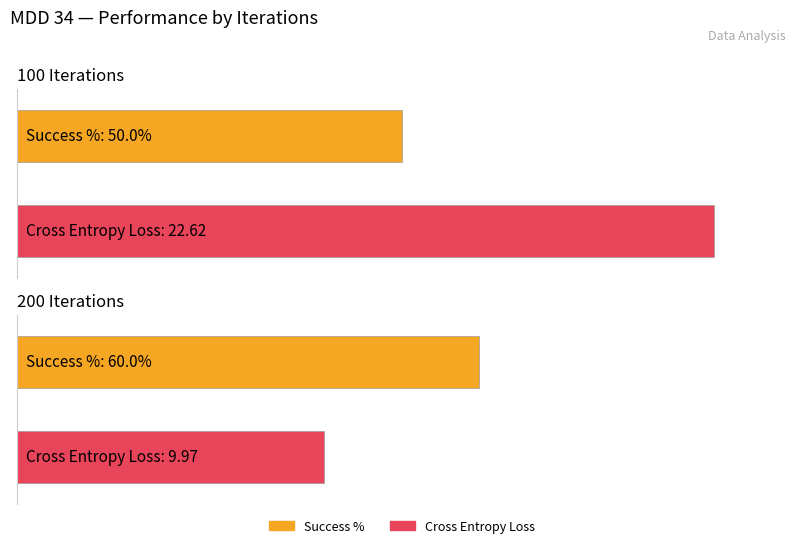

Rank the series by their maximum value, from lowest to highest.

Success %, Cross Entropy Loss